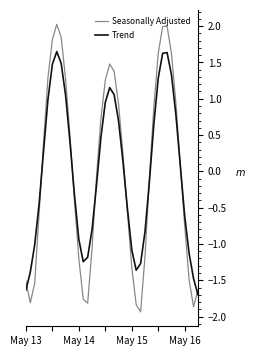

List the series in order of their peak value, lowest first.

Trend, Seasonally Adjusted